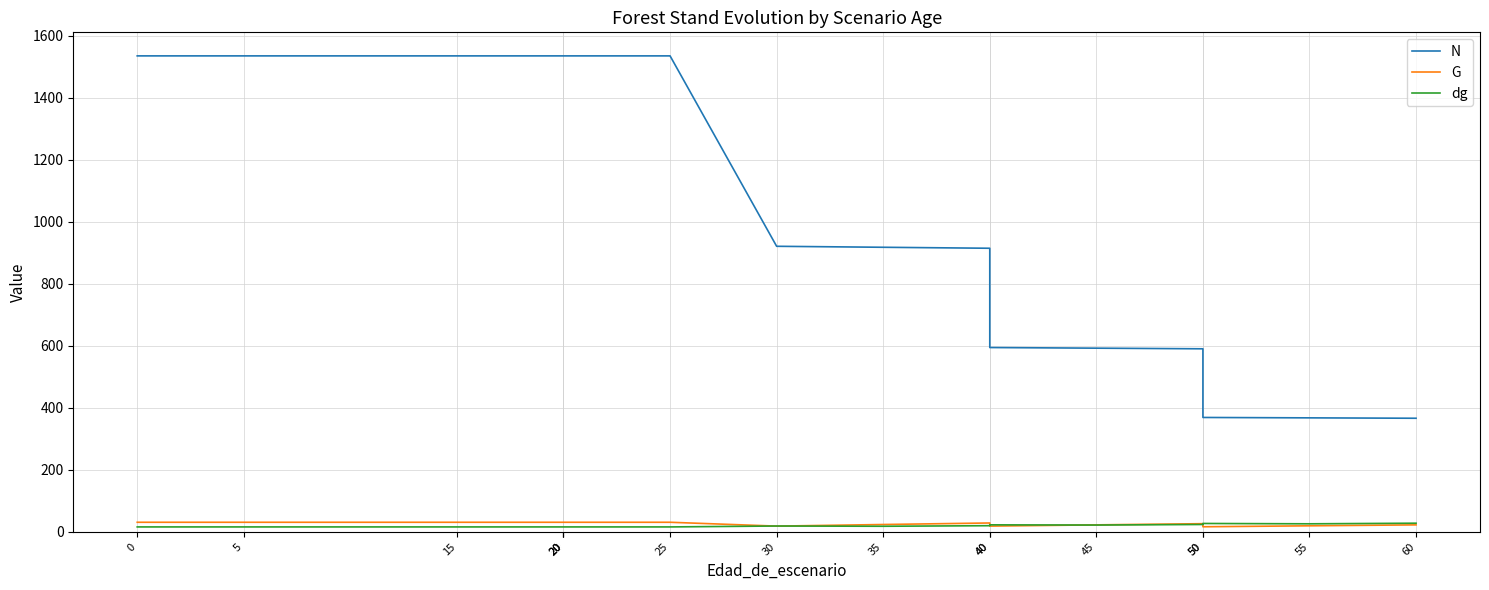

What is the difference between the maximum and second lowest values in the dg series?

12.0